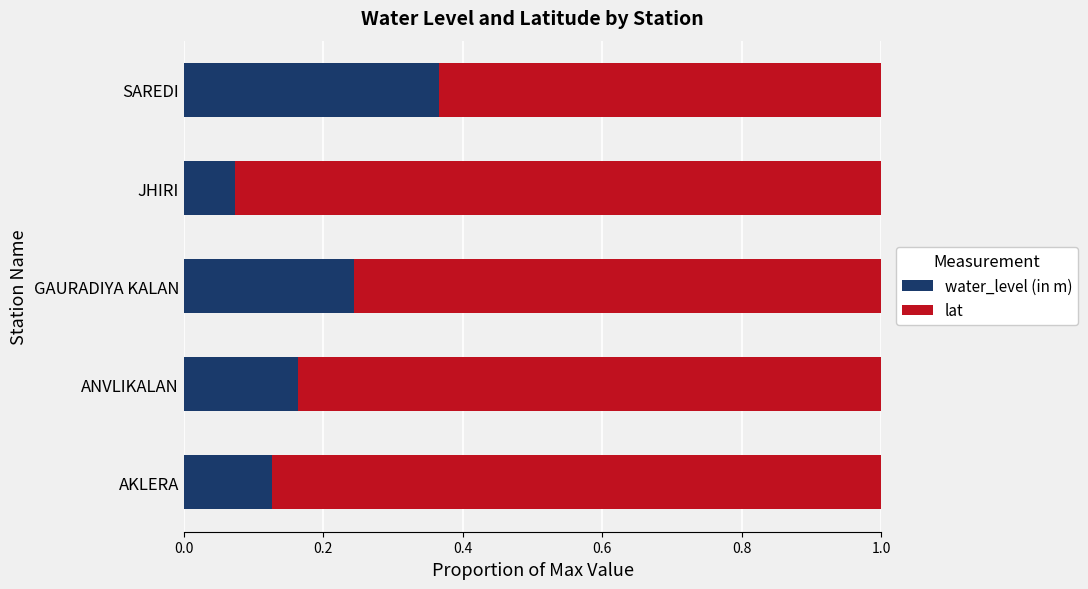

What is the sum of the water_level (in m) values at SAREDI and ANVLIKALAN?

0.5